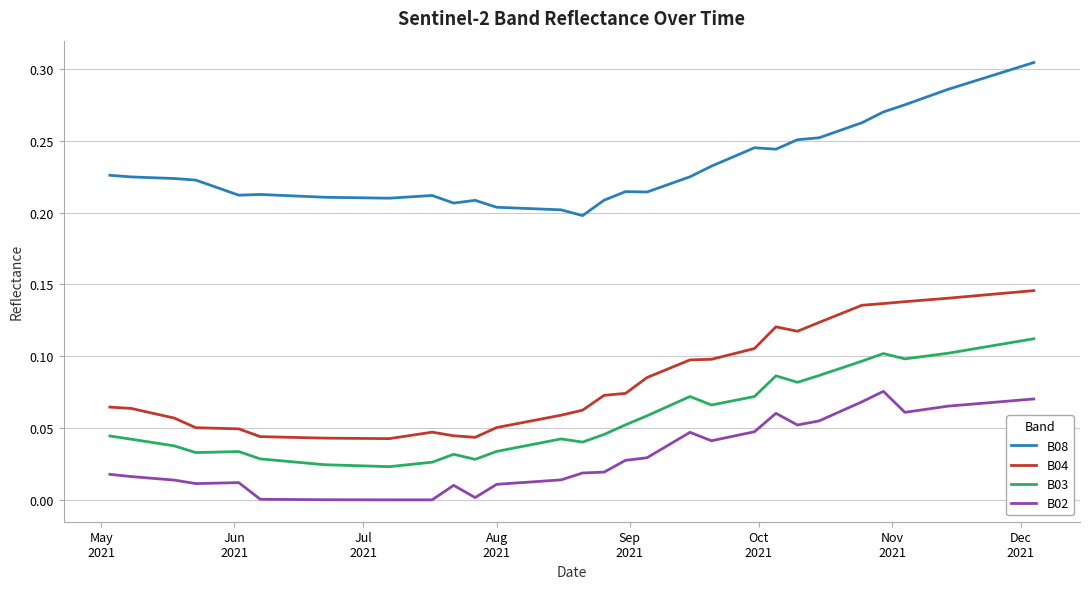

List the series in order of their peak value, highest first.

B08, B04, B03, B02